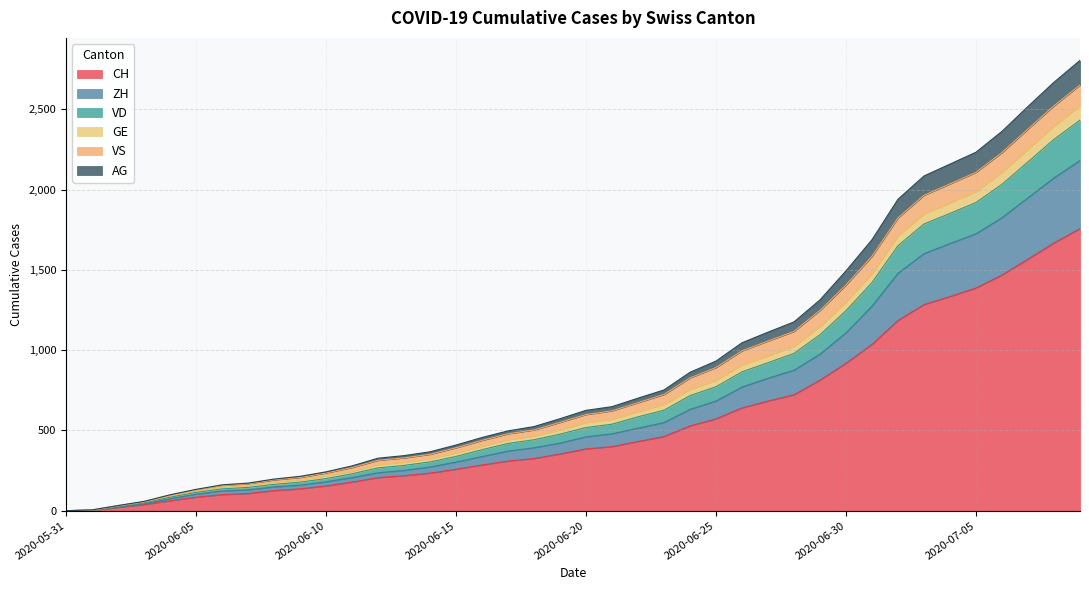

At which label does GE reach its minimum?

2020-05-31